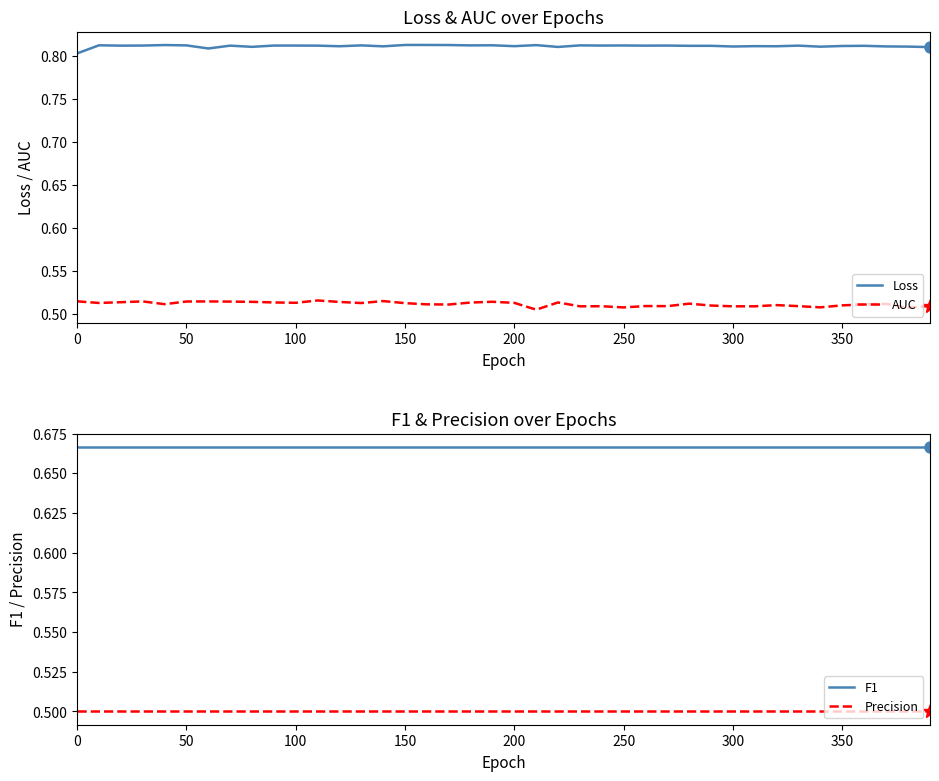

True or false: Loss and AUC cross at least once.

False